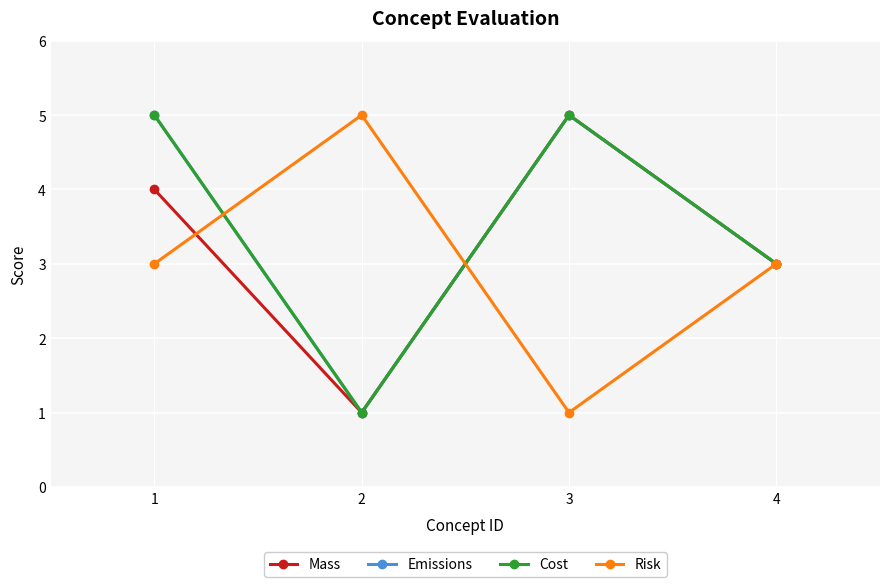

Is this an area chart (filled region under the line)?

No